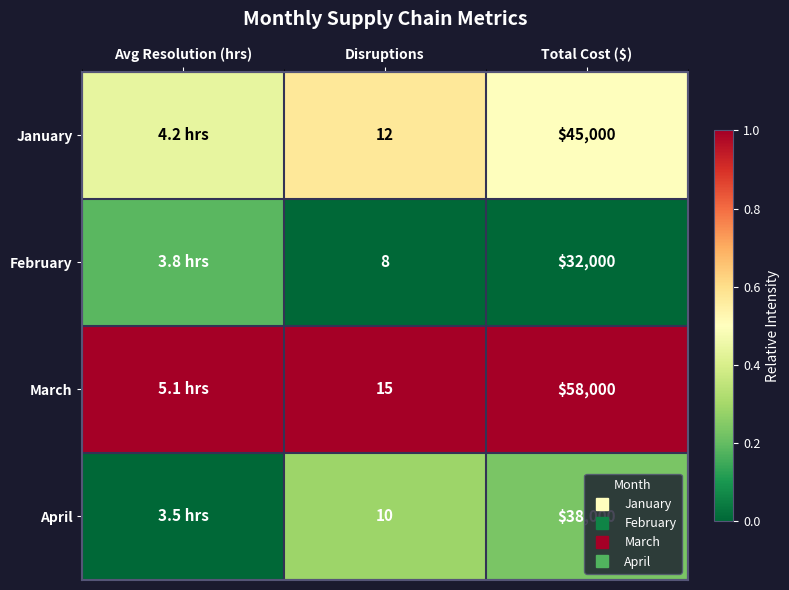

At which category does the chart reach its peak across all series?

Avg Resolution (hrs)